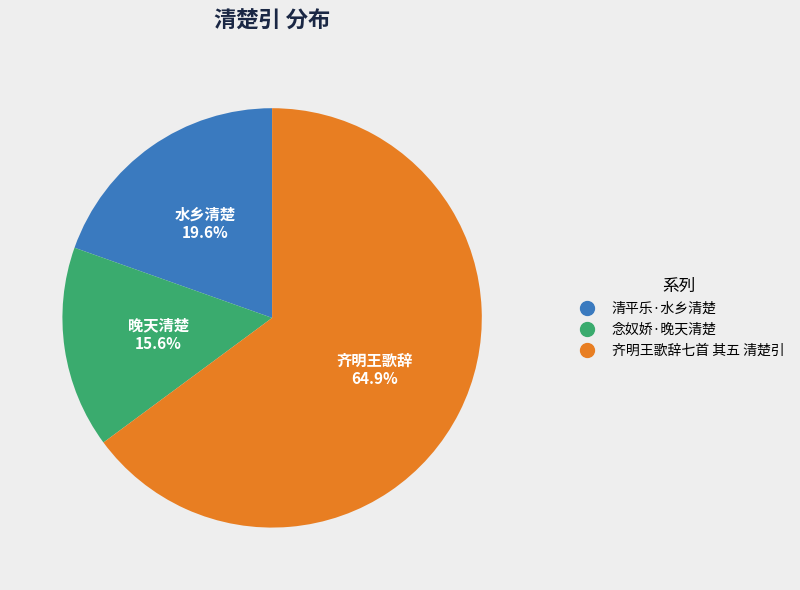

Approximately how many times larger is the value at 清平乐·水乡清楚 compared to 齐明王歌辞七首 其五 清楚引?

0.3